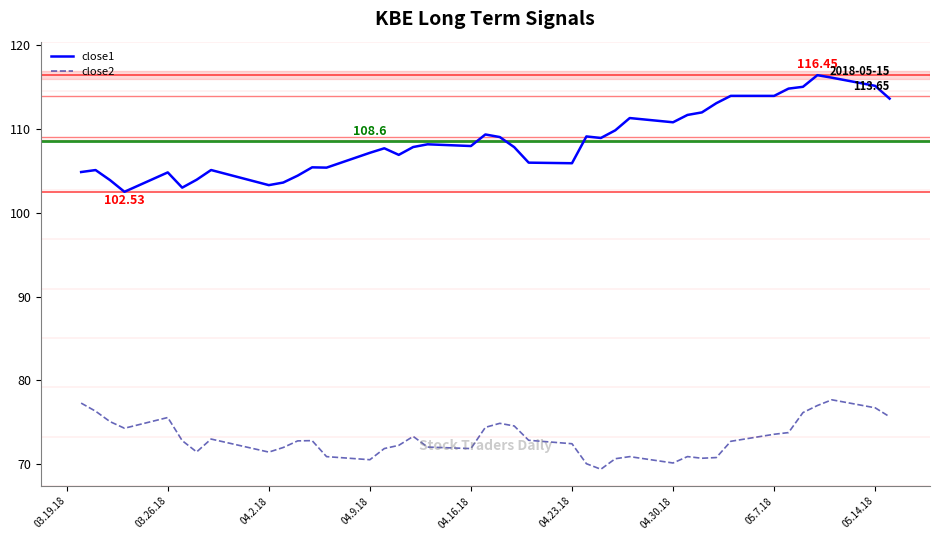

Count the number of categories in the chart.

40